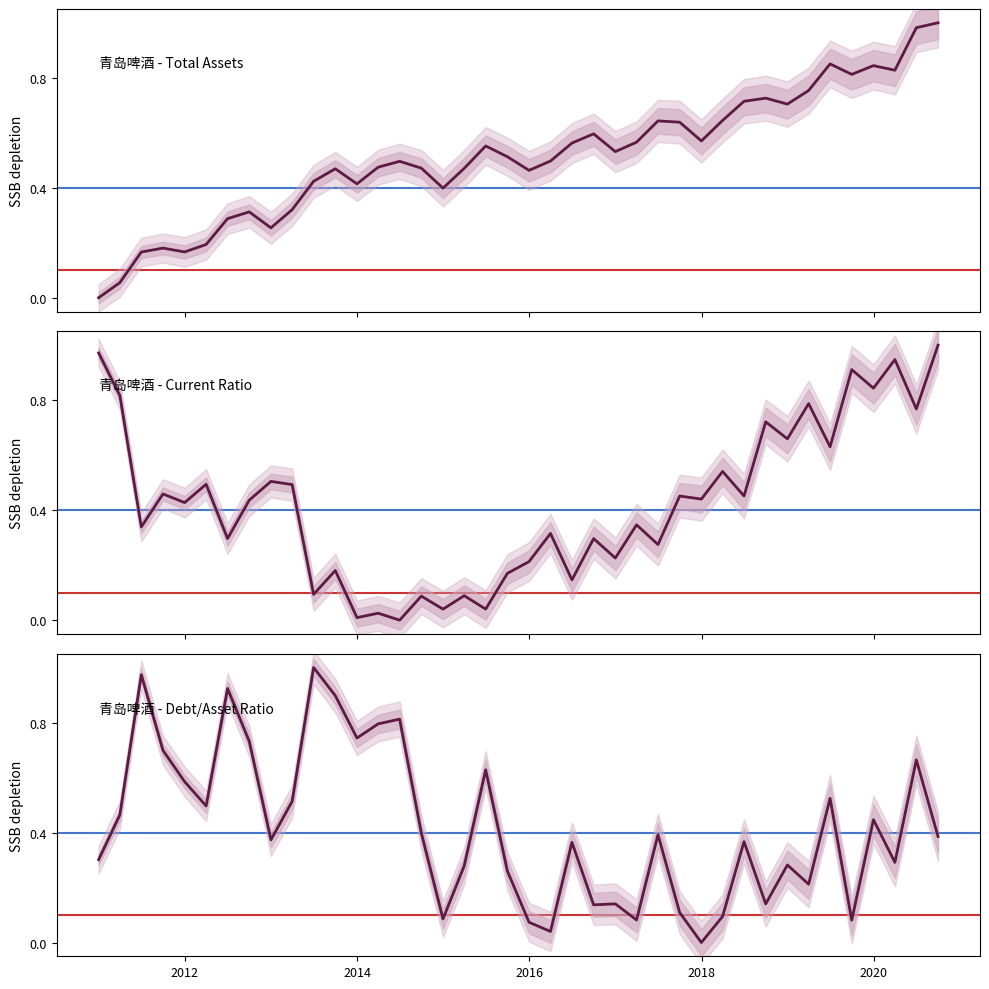

Does the chart display data point markers on the line(s)?

No